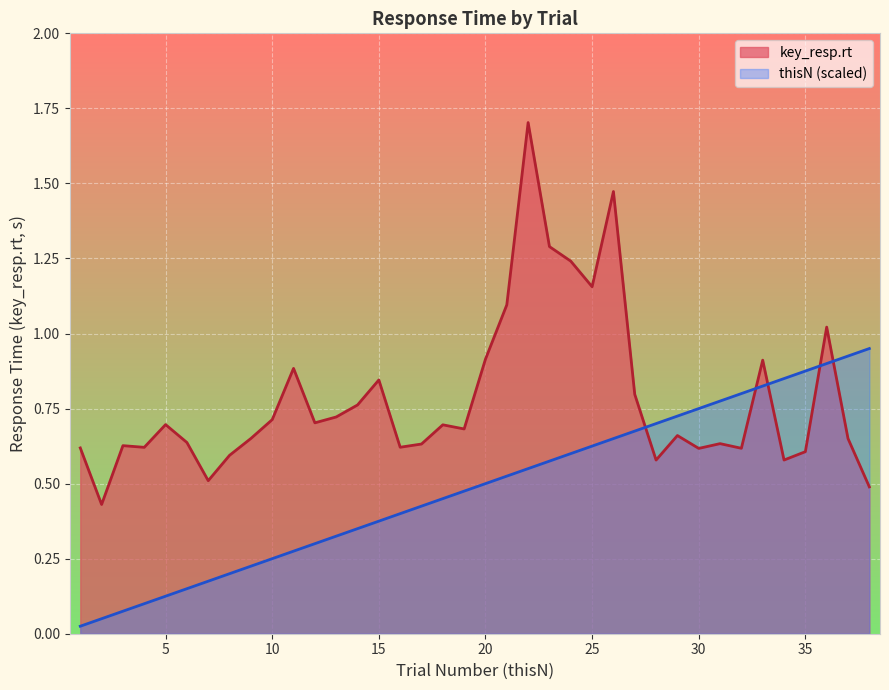

True or false: thisN has more than 1 interior local peaks.

False